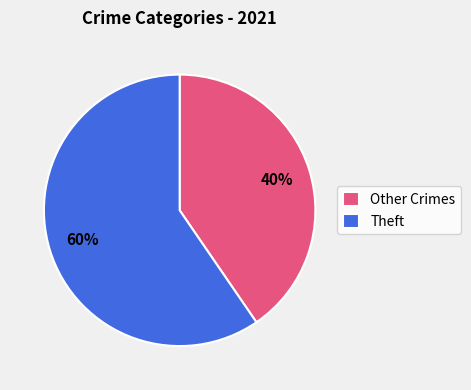

What is the smallest slice in the pie chart?

Other Crimes